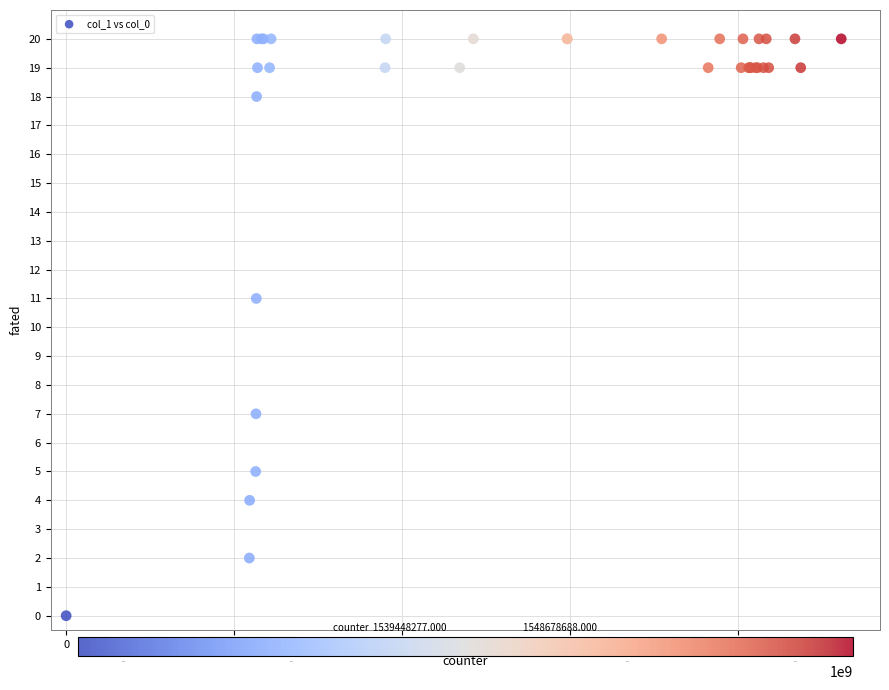

What Y value in the scatter plot is closest to 10?

11